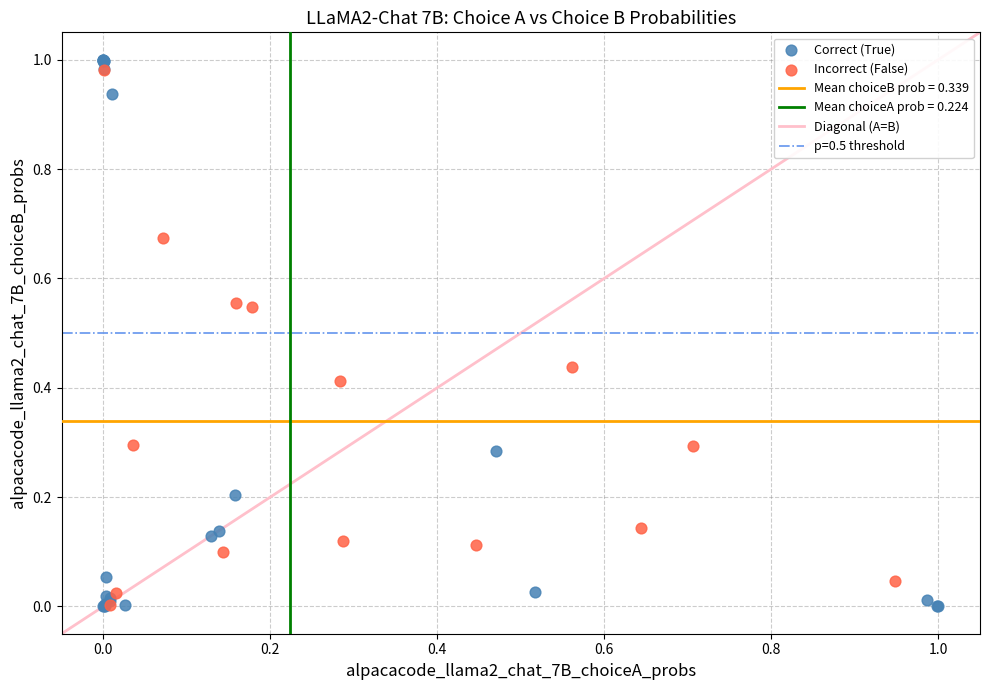

Which series contains the highest Y value?

Correct (True)